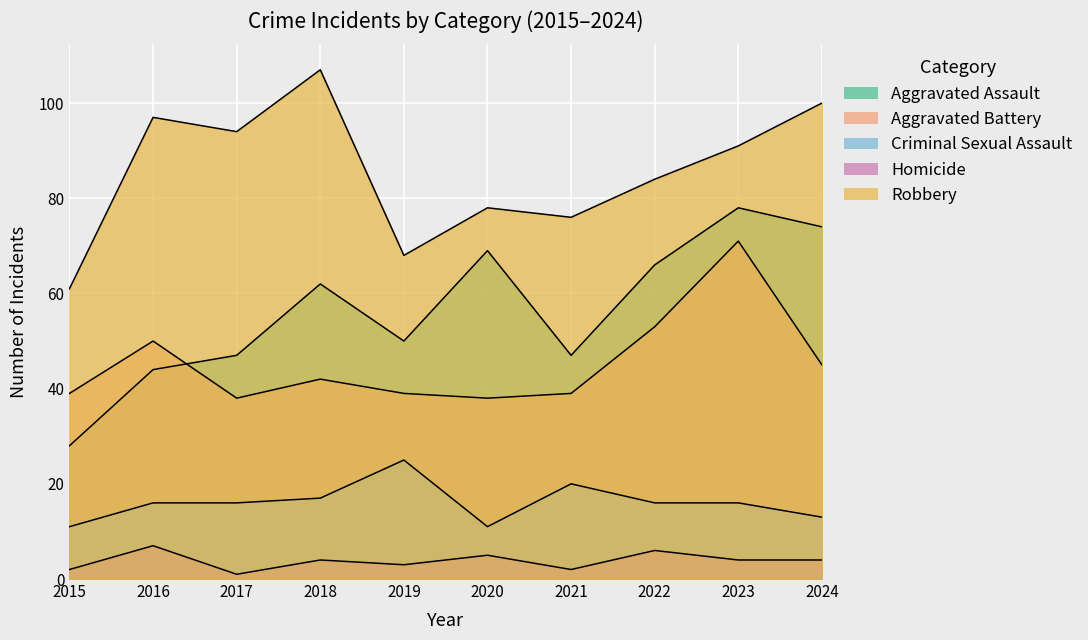

At which category does the chart reach its minimum across all series?

2017